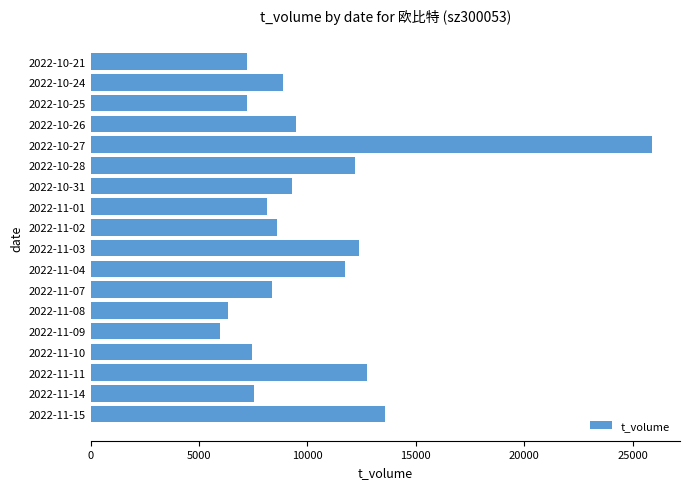

Which has a higher value, 2022-10-21 or 2022-10-27?

2022-10-27